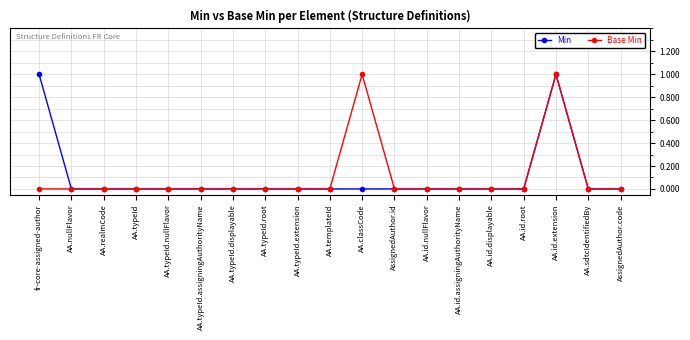

At which category is the sum across all series the highest?

AA.id.extension